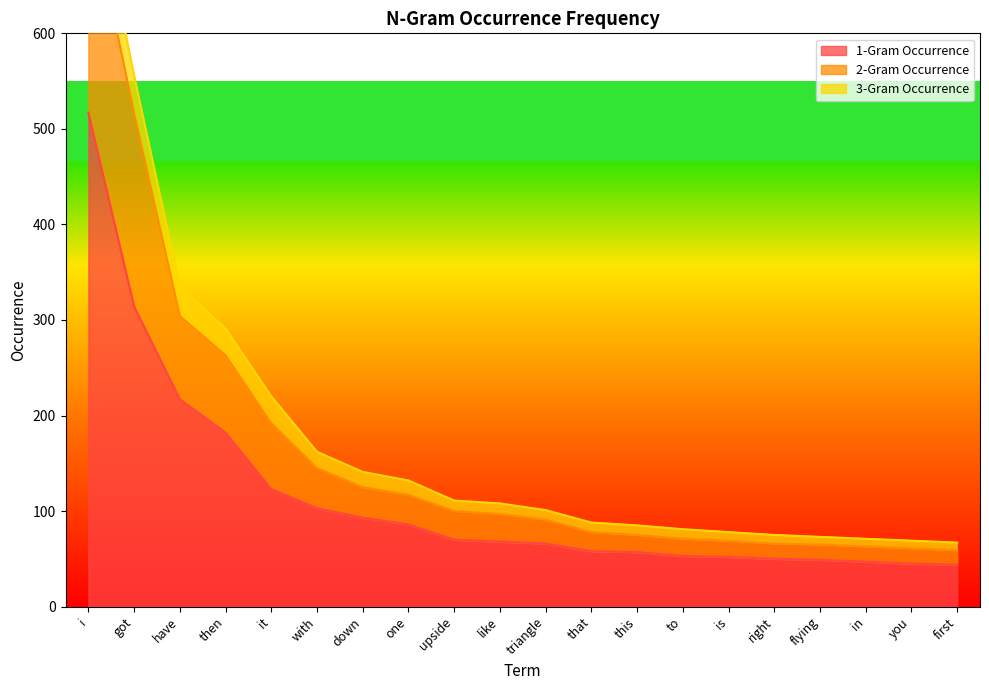

List the labels in order of 2-Gram Occurrence value, largest first.

i, got, have, then, it, with, down, one, upside, like, triangle, that, this, to, is, right, flying, in, you, first